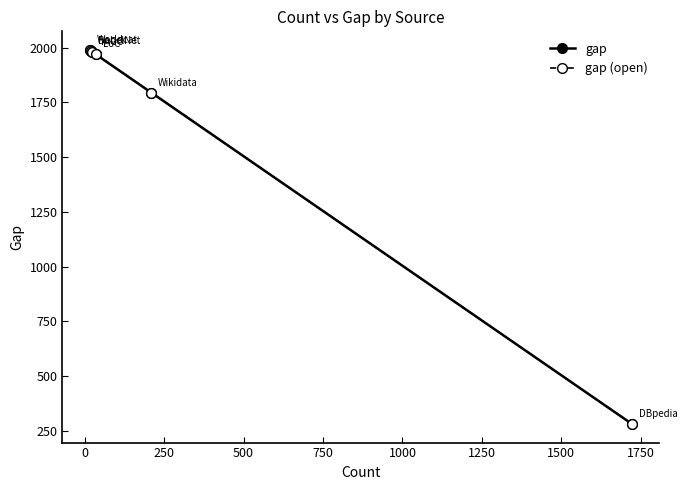

Is this an area chart (filled region under the line)?

No